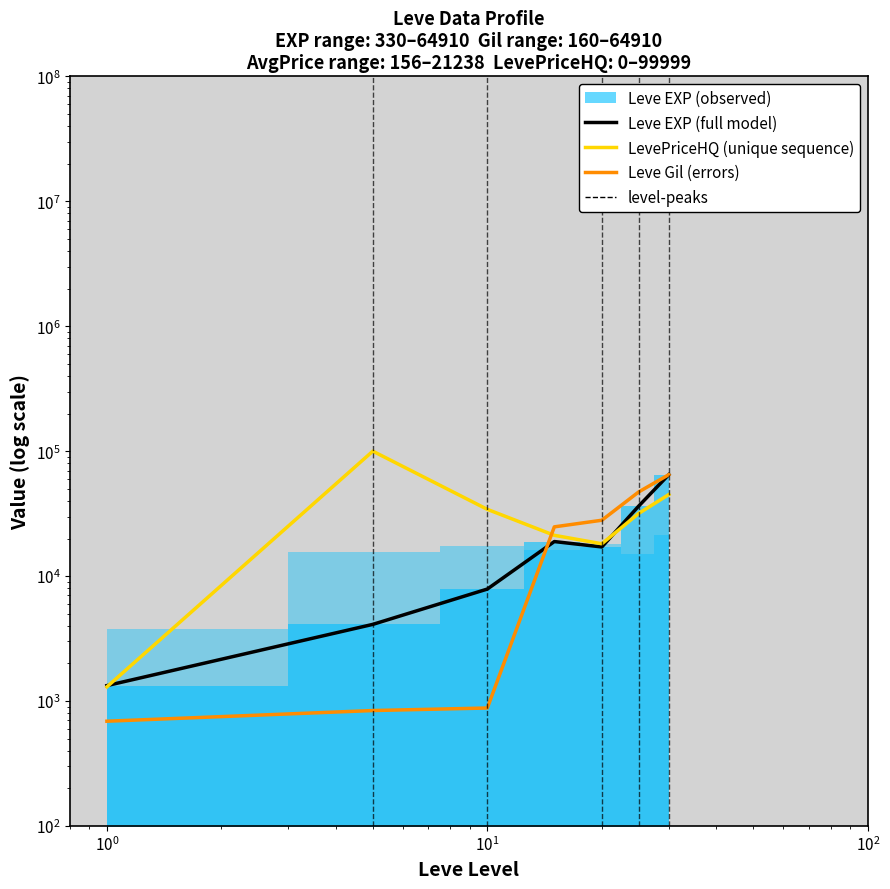

Which series ends up on top after the final intersection of Leve EXP and Leve Gil?

Leve Gil